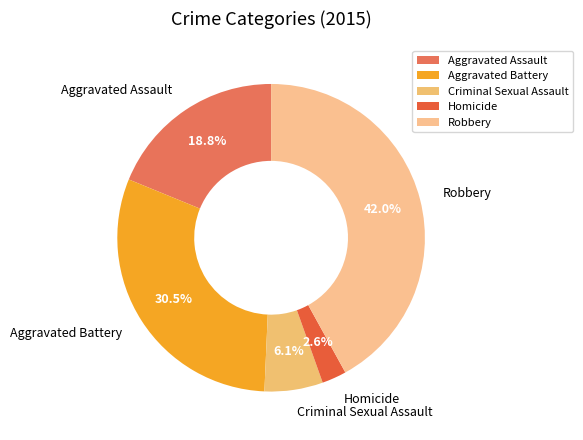

To the nearest percent, what is the difference between the Robbery and Homicide slice percentages?

39%